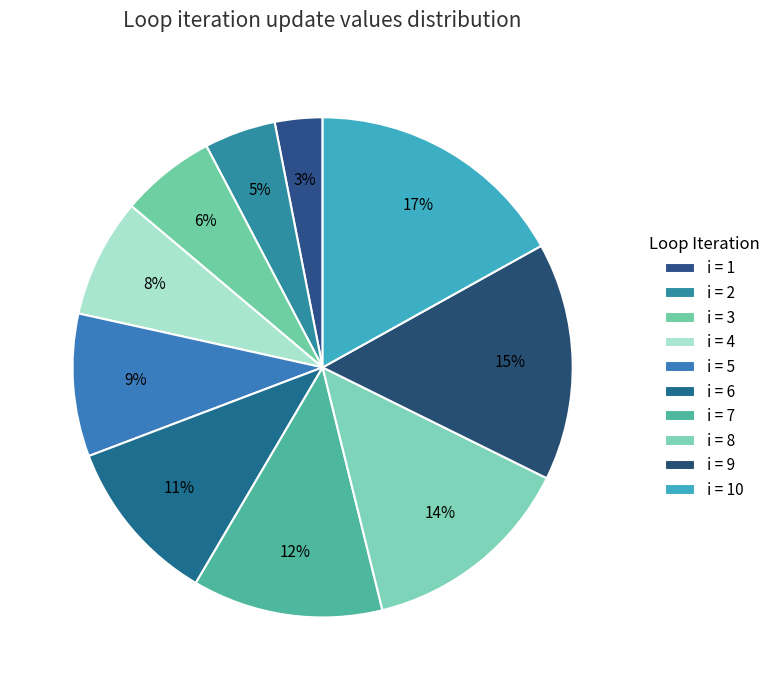

True or false: i = 10 accounts for 17% of the total.

True